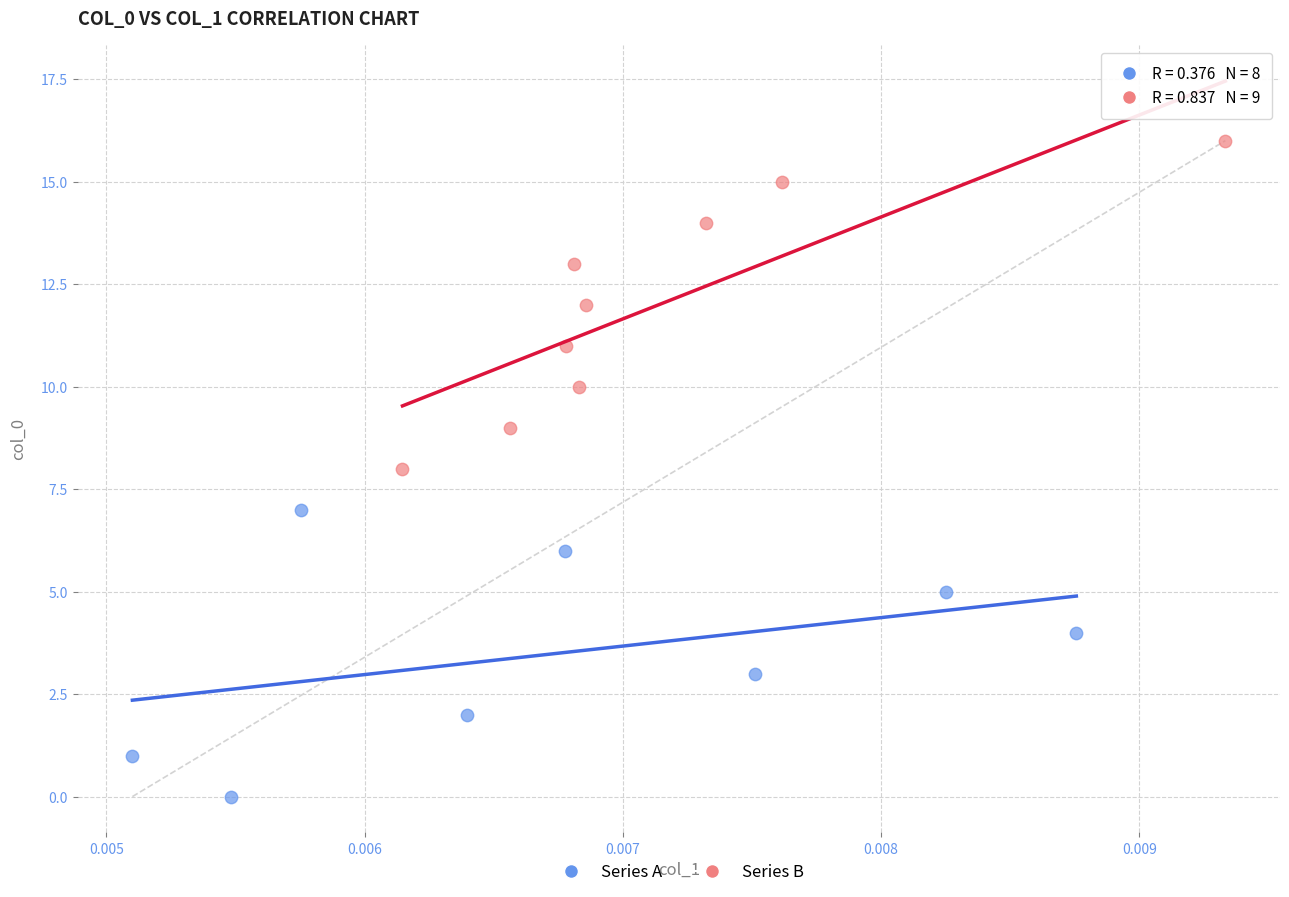

Which series has the largest Y range (max minus min)?

Series B